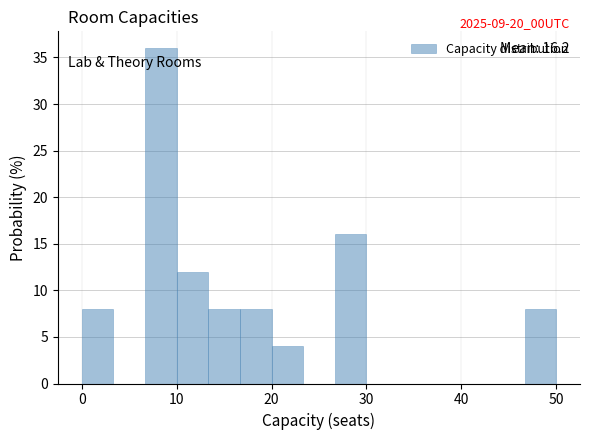

Around what value on the x-axis is the tallest bar? Give the approximate position of its centre, as read against the axis.

8